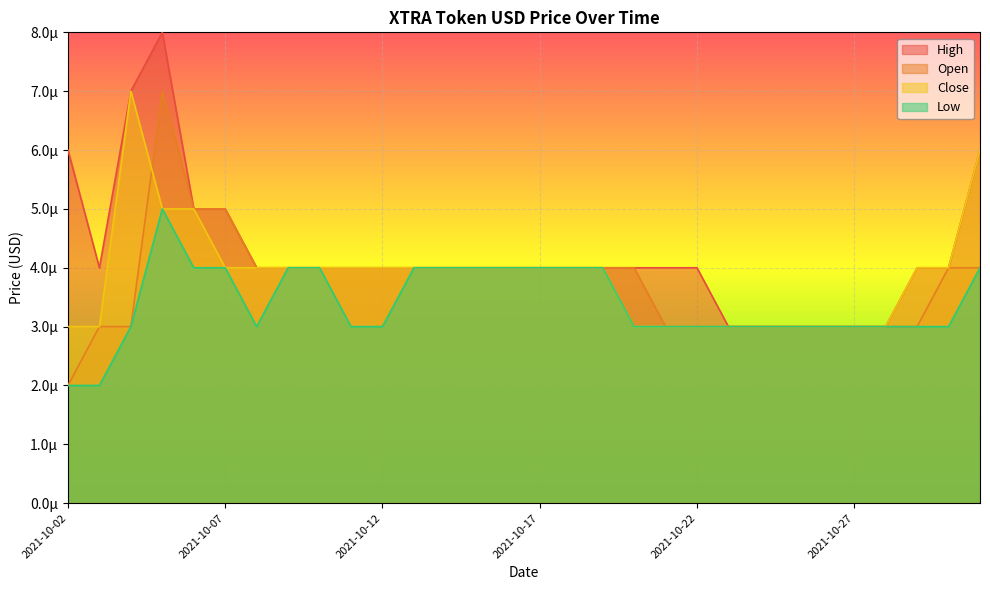

Rank the series by their maximum value, from highest to lowest.

High, Open, Close, Low